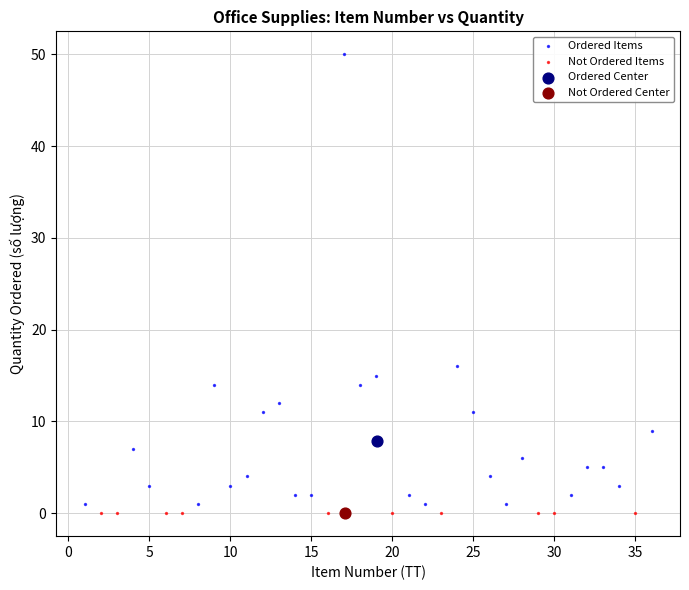

Which series reaches the maximum Y coordinate?

Ordered Items